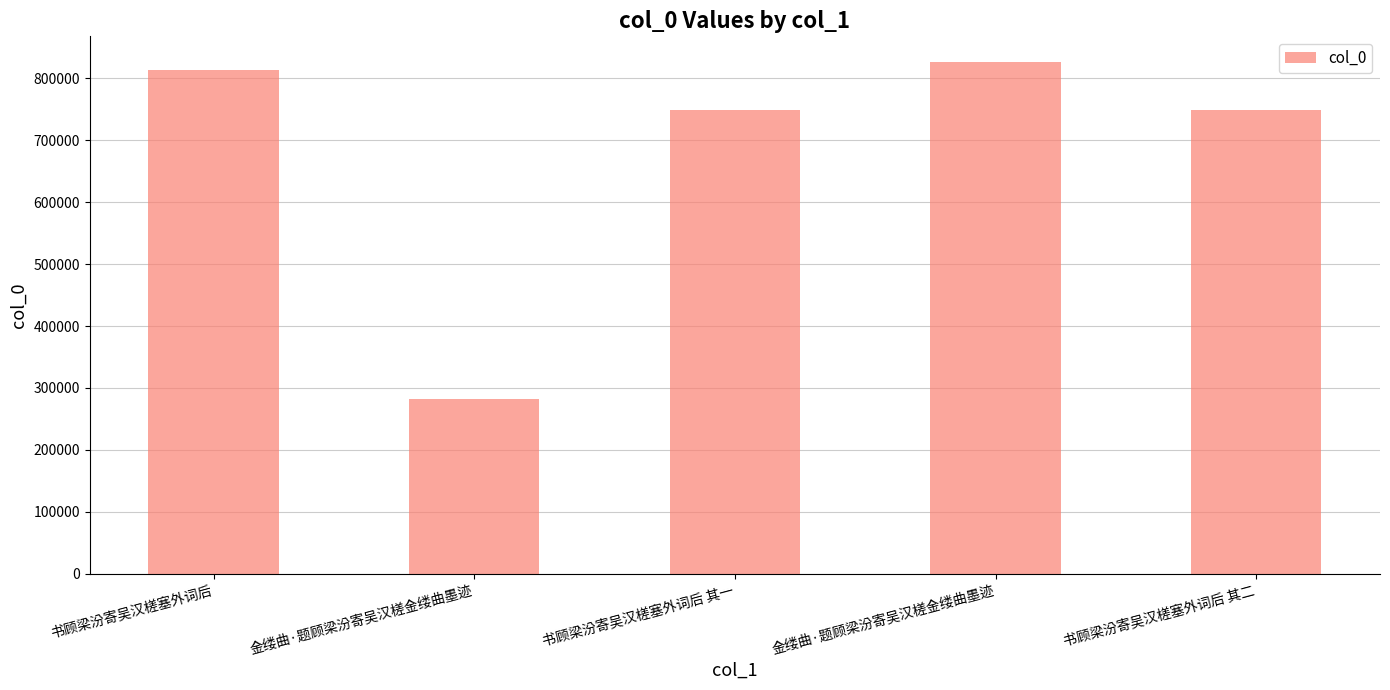

Does the chart contain any negative values?

No